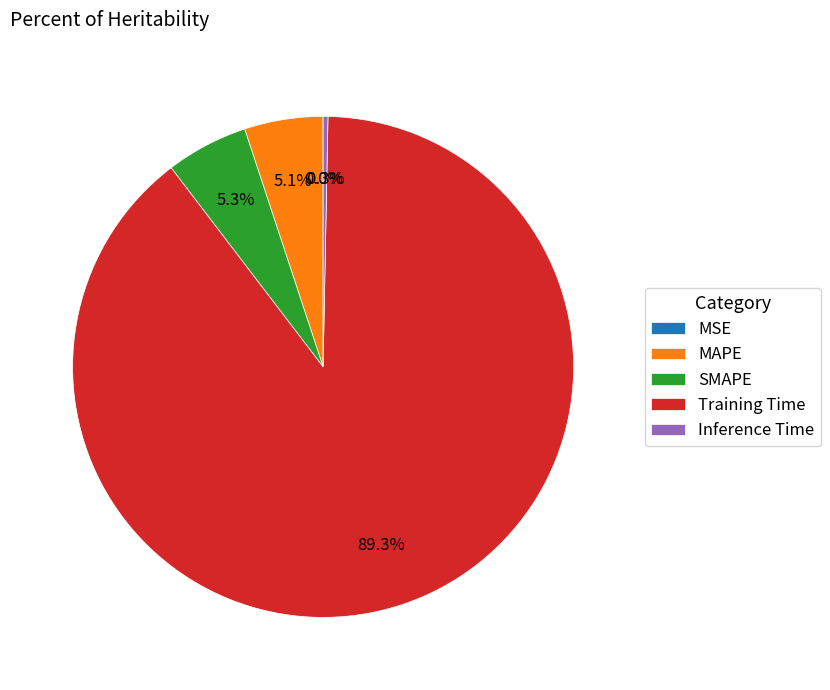

True or false: MAPE accounts for 5% of the total.

True